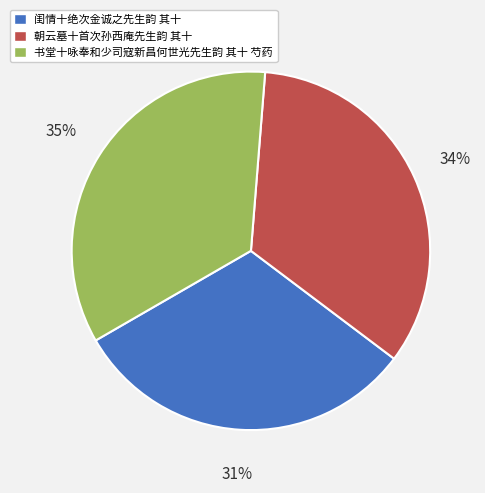

To the nearest percent, what percentage of the pie is 闺情十绝次金诚之先生韵 其十?

31%